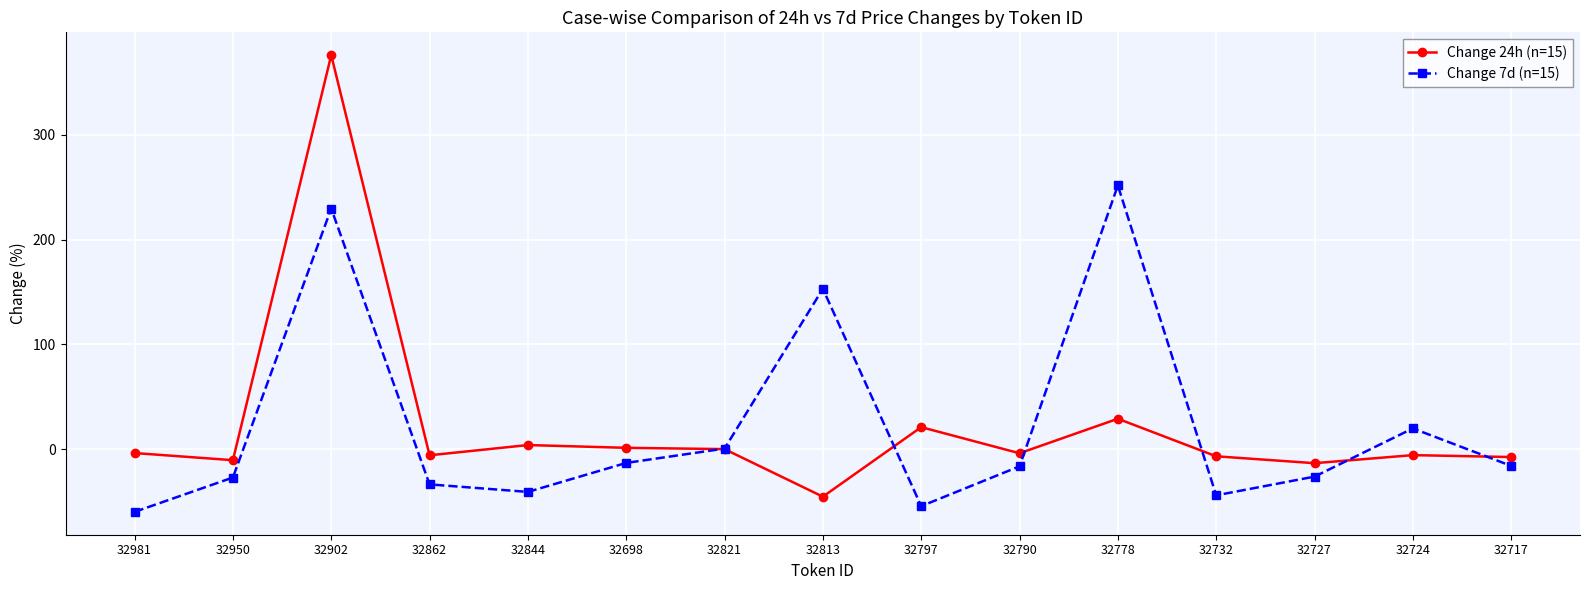

What are all the series names shown in the legend?

Change 24h (n=15), Change 7d (n=15)